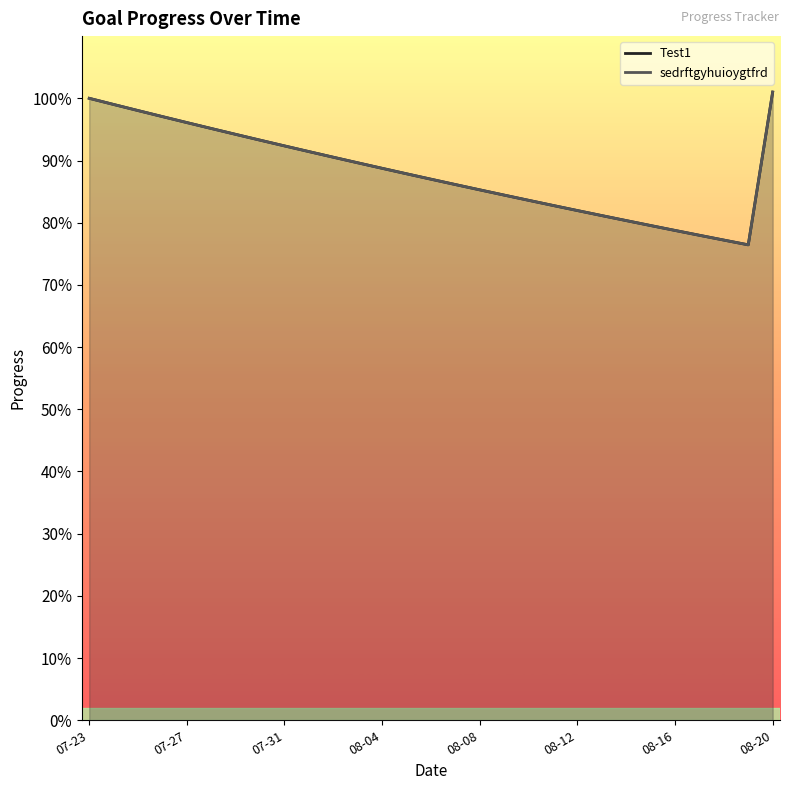

How many lines are shown in the chart?

2